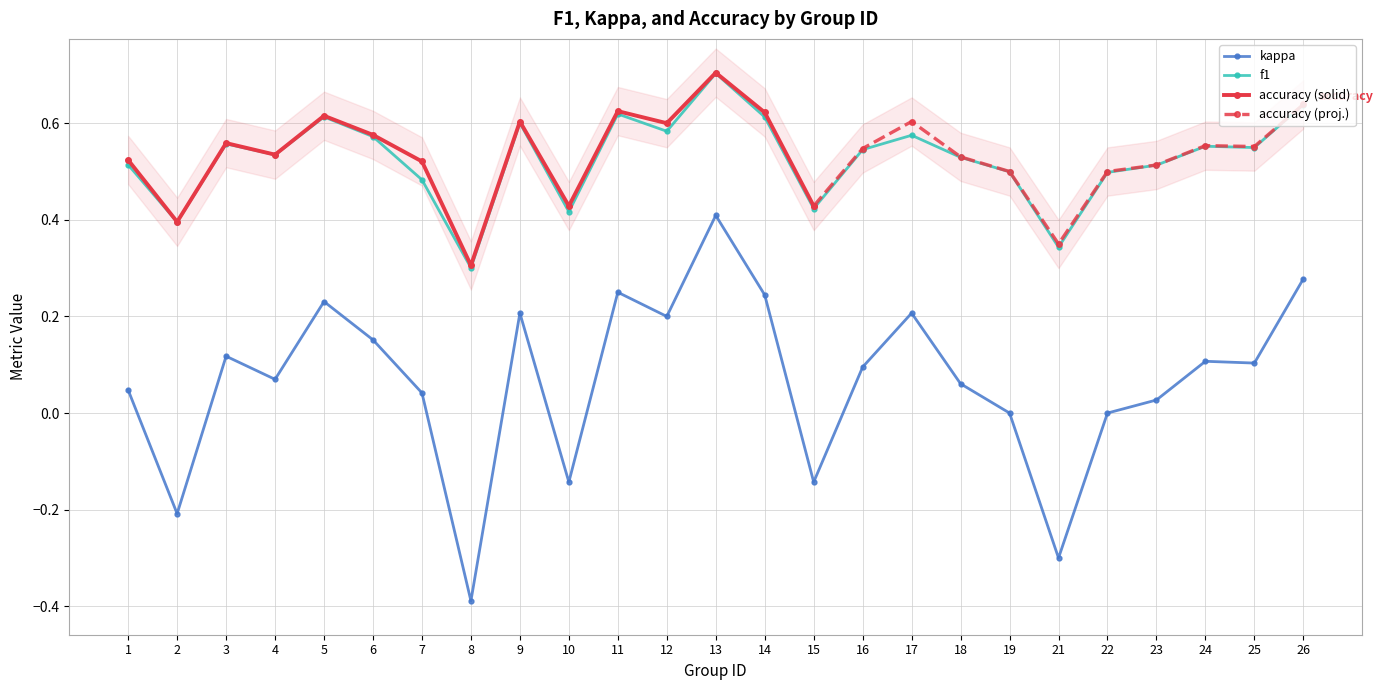

At which category does kappa reach its first local peak?

3